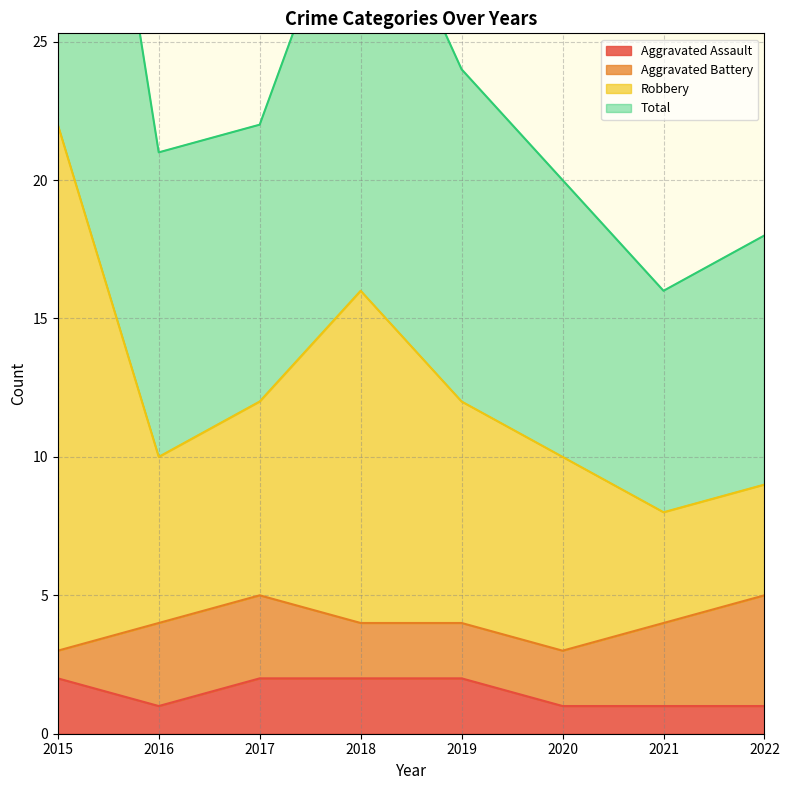

True or false: Total and Aggravated Assault cross at least once.

False